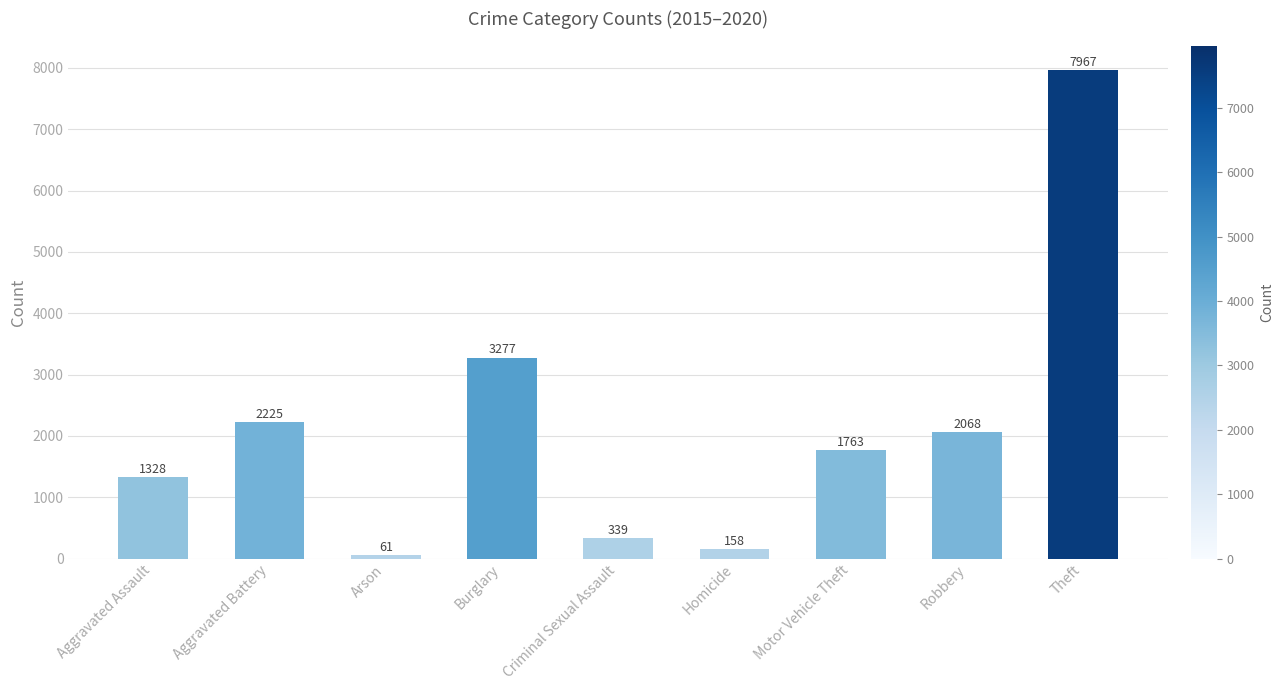

What is the difference between the values at Arson and Aggravated Assault?

1267